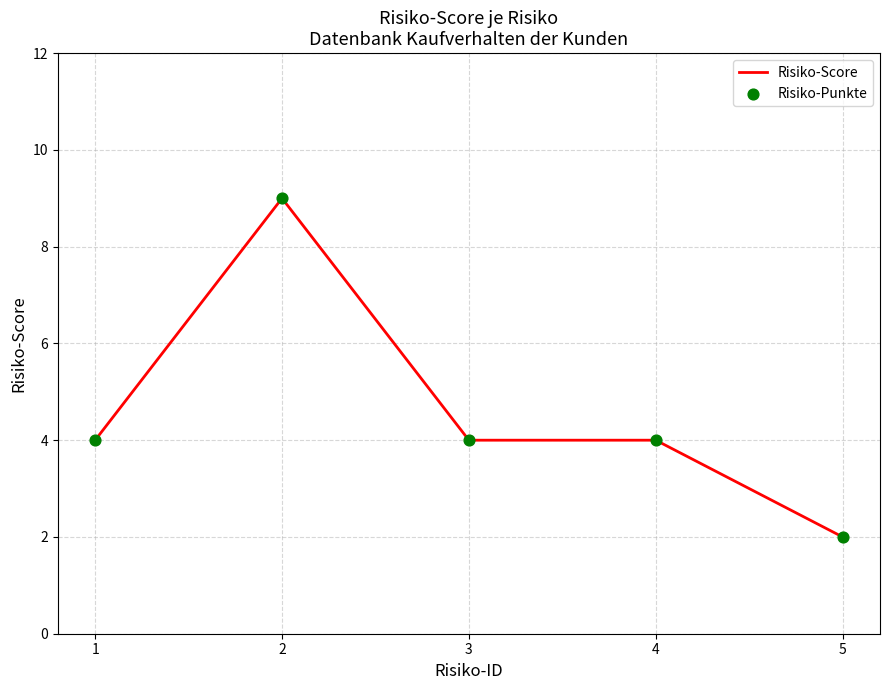

What is the sum of all values?

23